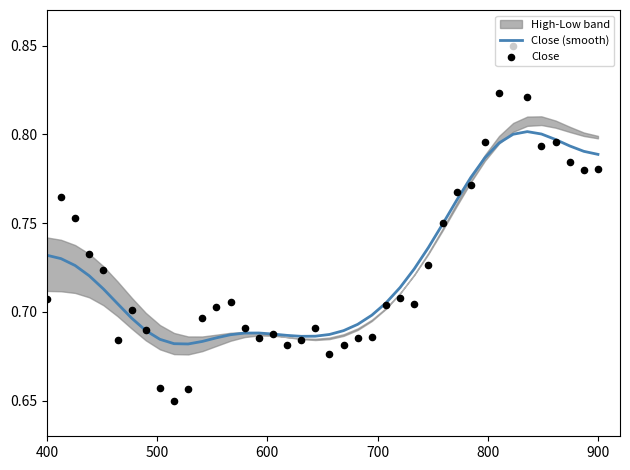

At how many categories does at least one series exceed 0?

40